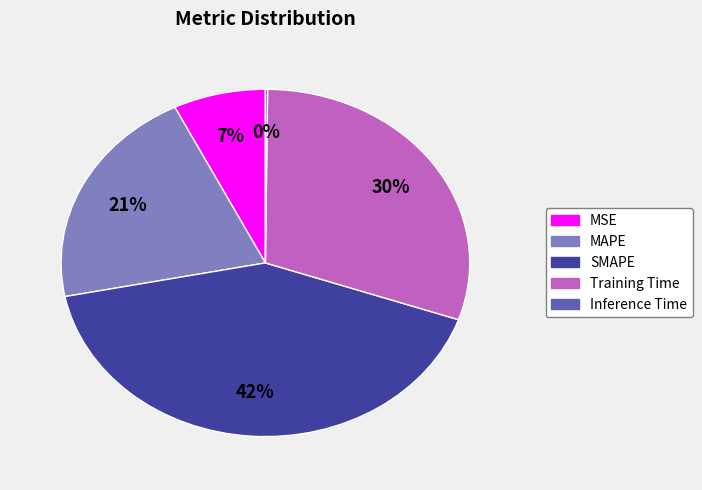

To the nearest percent, what is the average slice percentage?

20%